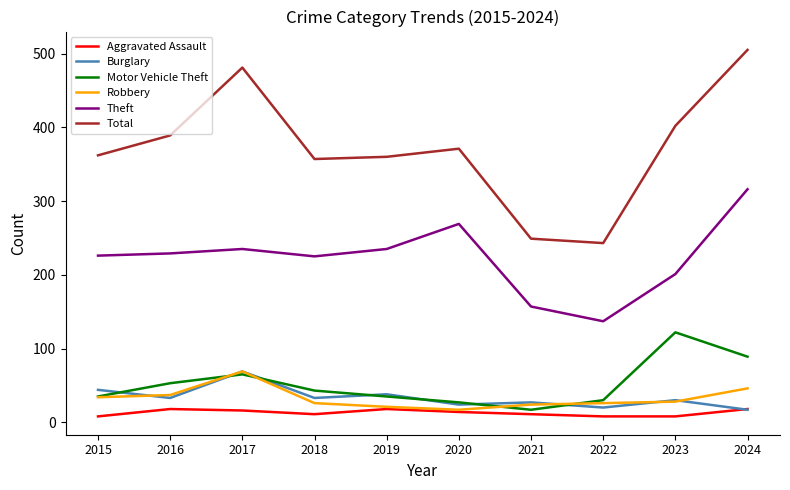

True or false: Theft and Robbery intersect in this chart.

False